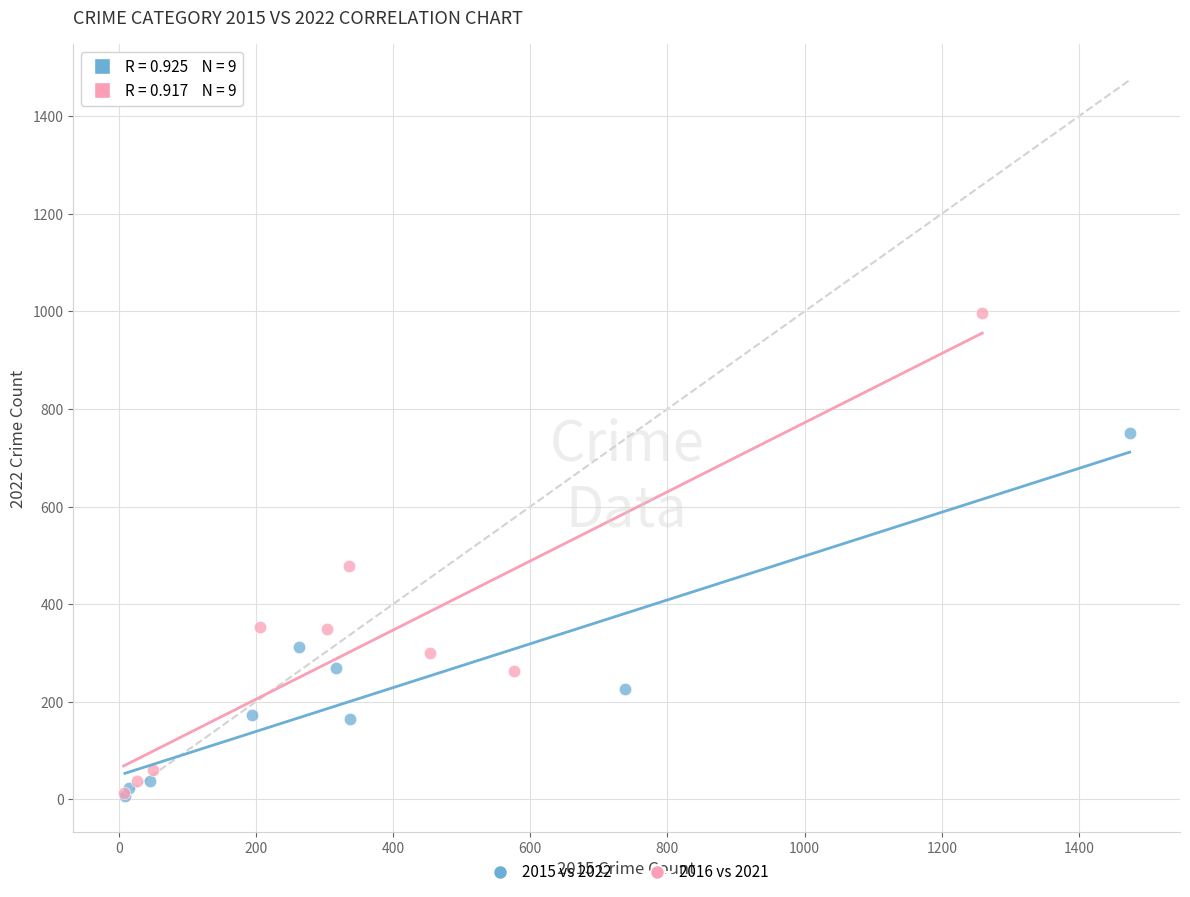

Which series has the largest Y range (max minus min)?

2016 vs 2021